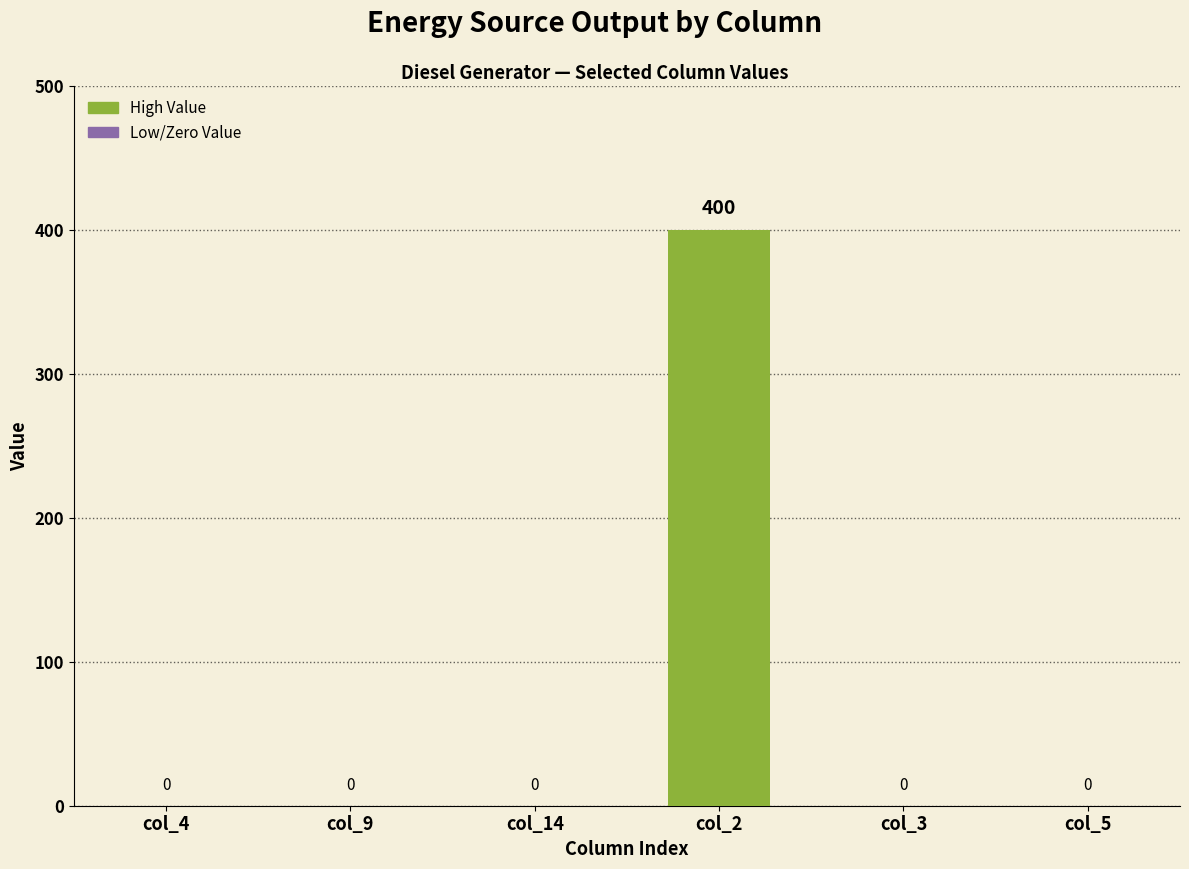

Which label corresponds to the largest value in the chart?

col_2